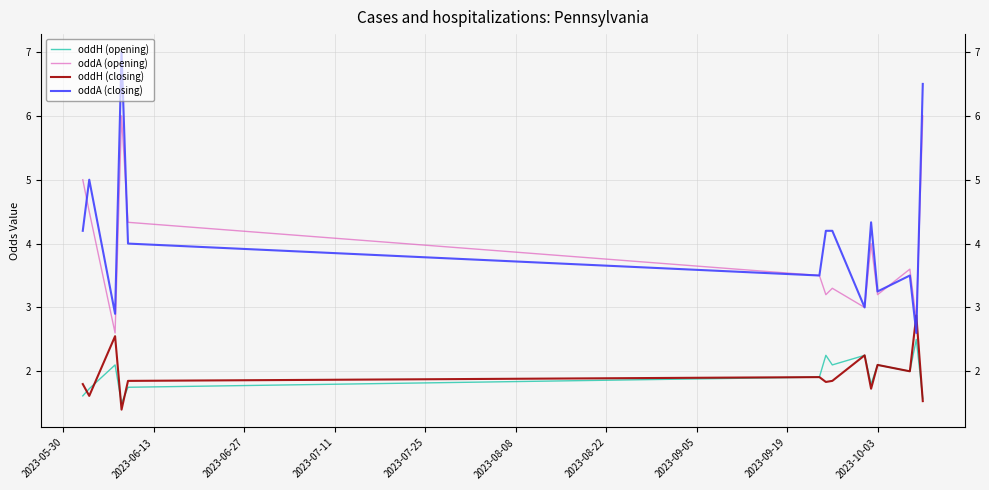

Which series has the largest total across all categories?

oddA (closing)